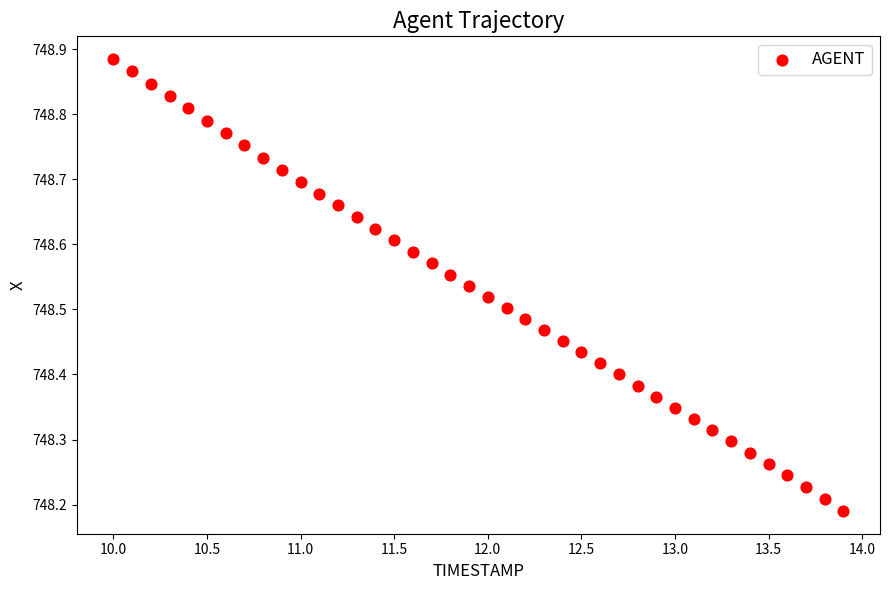

What is the range of Y values (max minus min)?

0.7